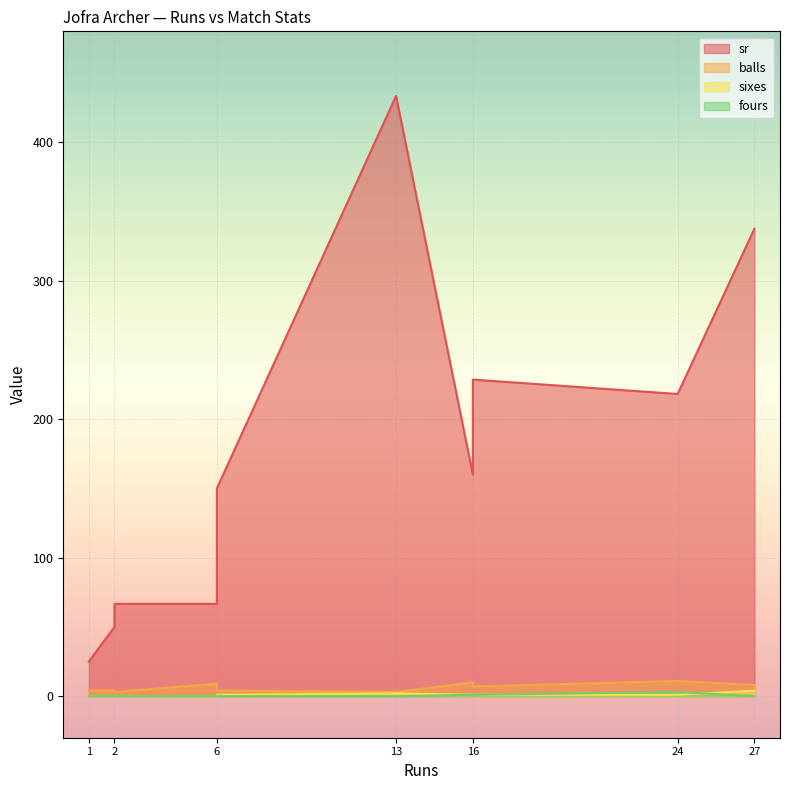

What is the sum of all fours values?

5.0